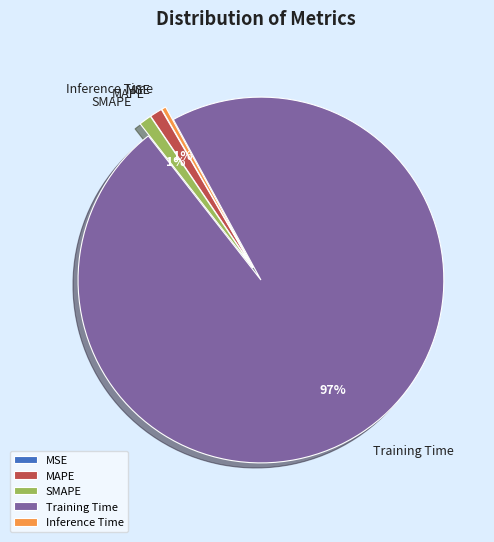

Is the sum of MAPE and Training Time greater than half?

Yes